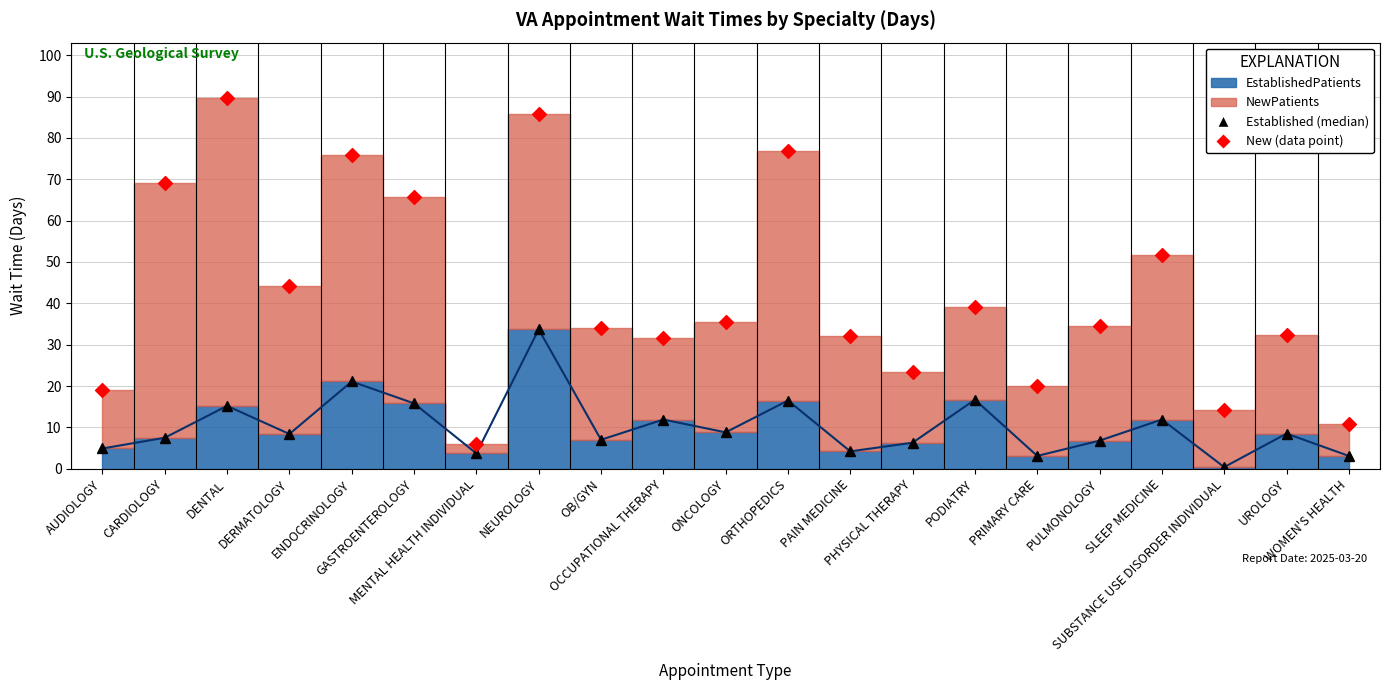

Approximately how many times larger is the value at PODIATRY compared to UROLOGY?

2.0